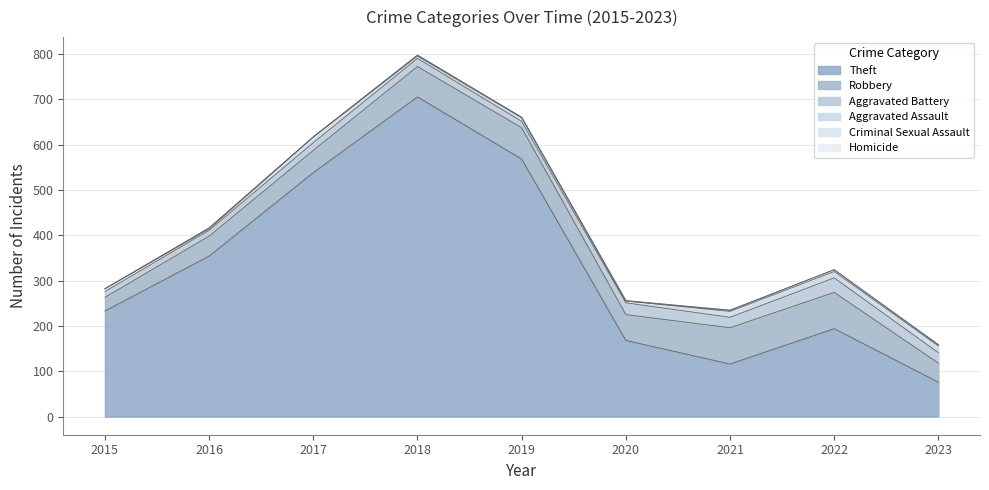

Reading left to right, list all the values displayed in this chart.

Theft: 233	354	538	705	568	168	116	194	76
Robbery: 30	44	49	67	69	57	80	80	42
Aggravated Battery: 13	13	17	18	14	26	23	32	23
Aggravated Assault: 6	3	12	5	8	4	13	14	15
Criminal Sexual Assault: 0	2	1	2	1	0	2	4	2
Homicide: 0	0	0	0	0	1	1	0	1